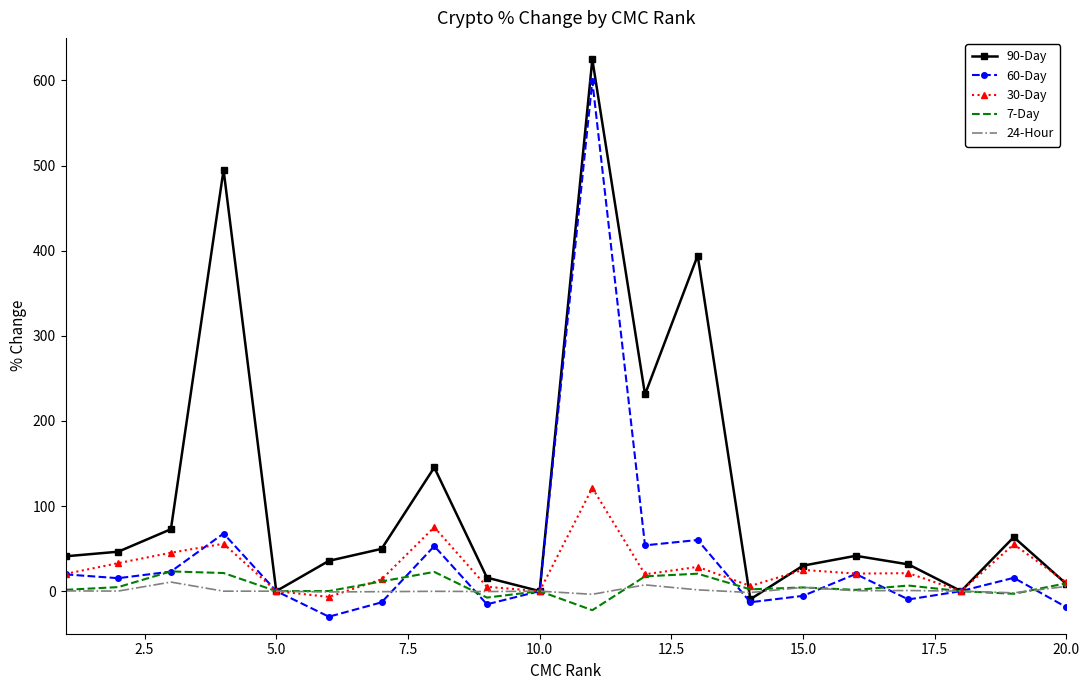

Which series has the largest total across all categories?

90-Day